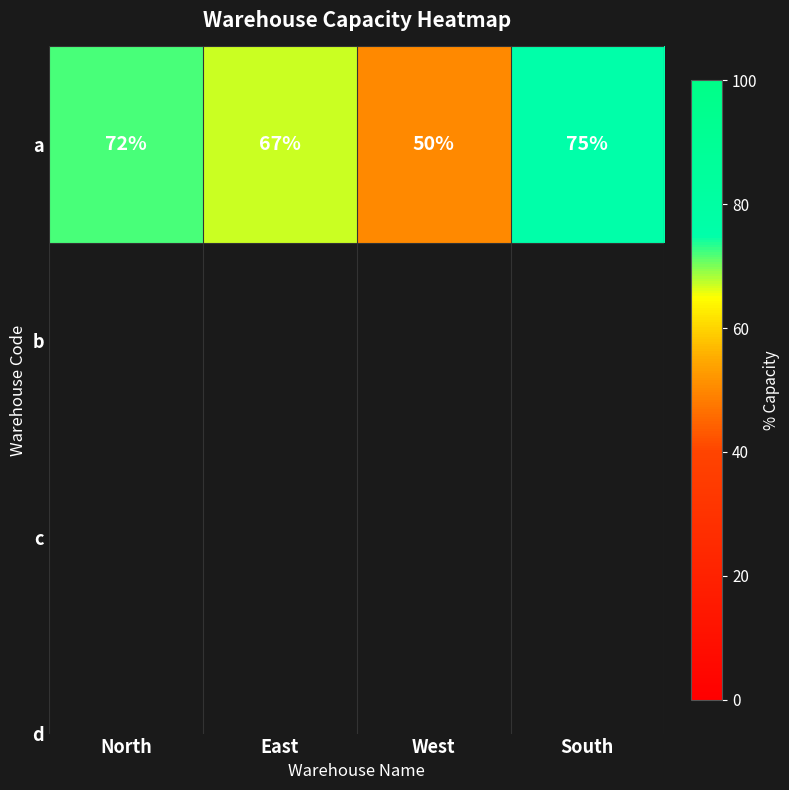

How many categories are shown in the chart?

4